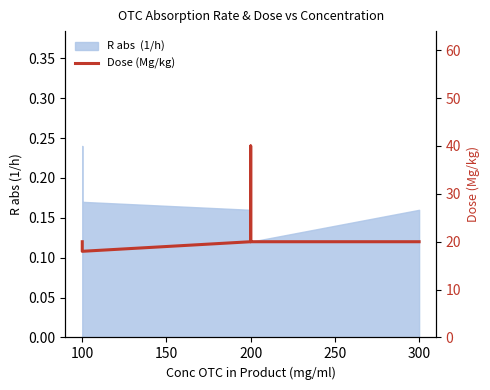

What is the value of the 5th point from the left?

20